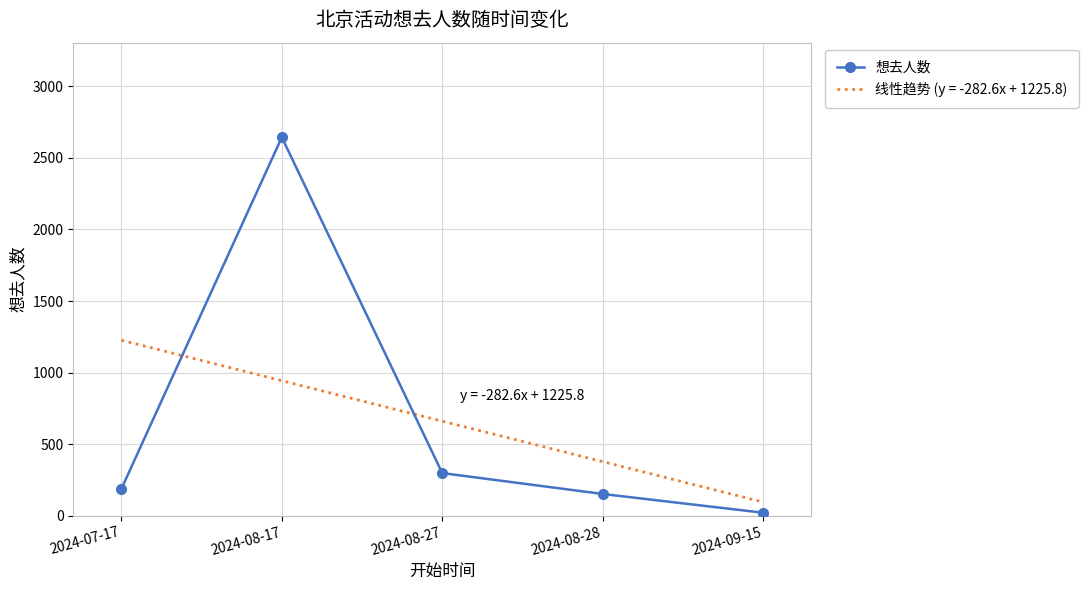

Reading left to right, list all the values displayed in this chart.

2024-07-17=188	2024-08-17=2644	2024-08-27=298	2024-08-28=152	2024-09-15=21